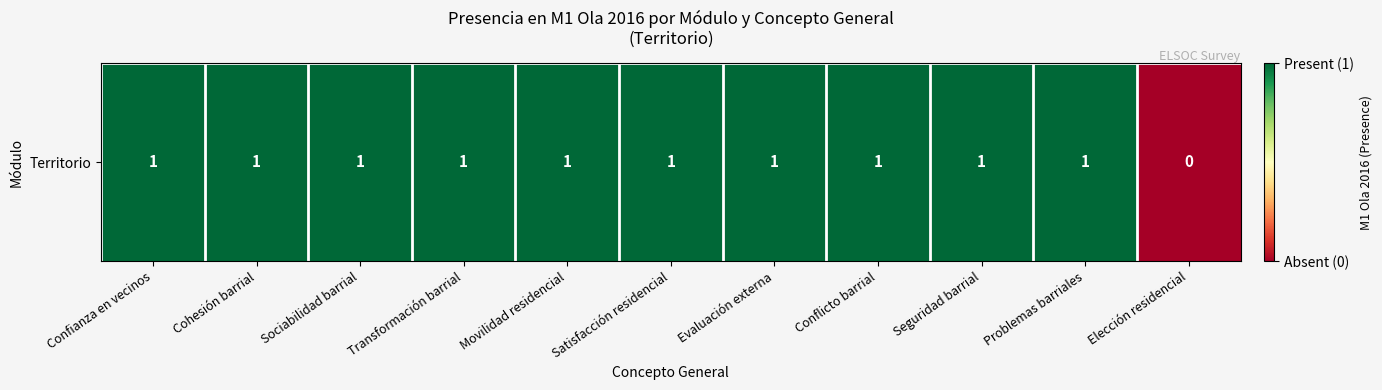

What value does the data have at Evaluación externa?

1